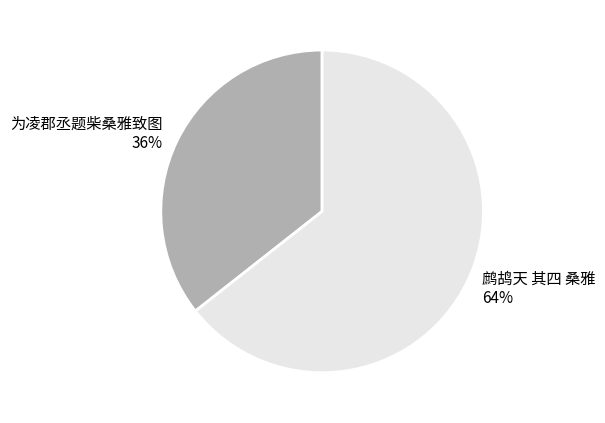

Is there a majority slice in this chart?

Yes